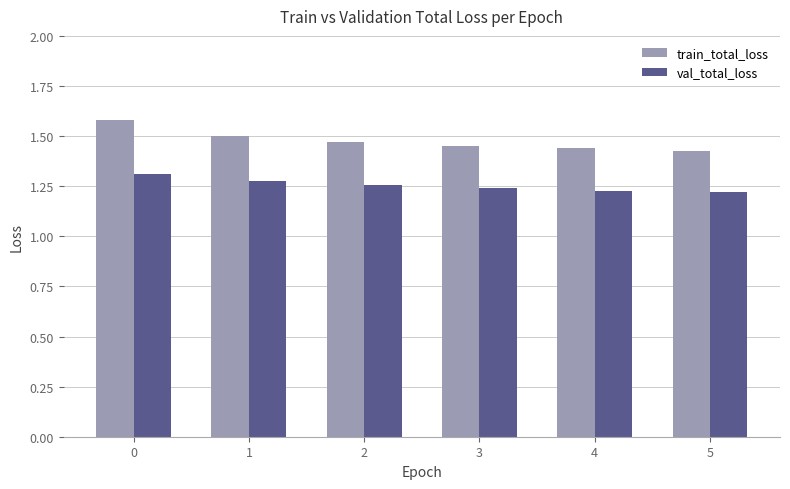

How many train_total_loss values are between 1 and 2?

6